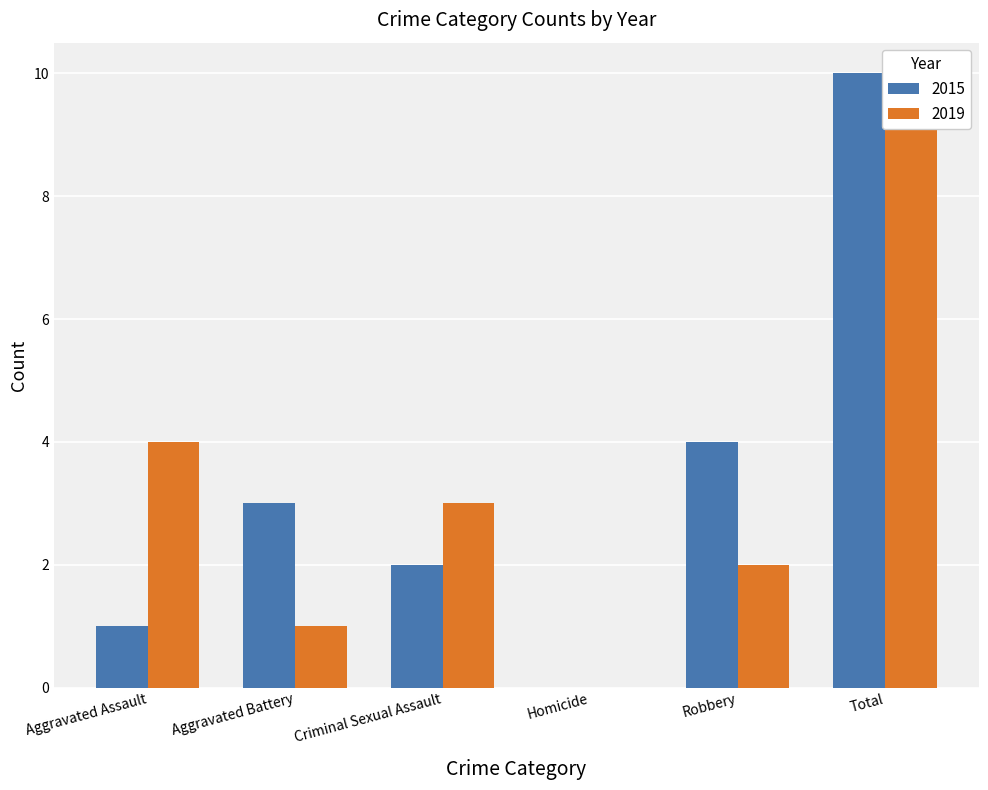

True or false: 2019 has a value of 15 at Total.

False